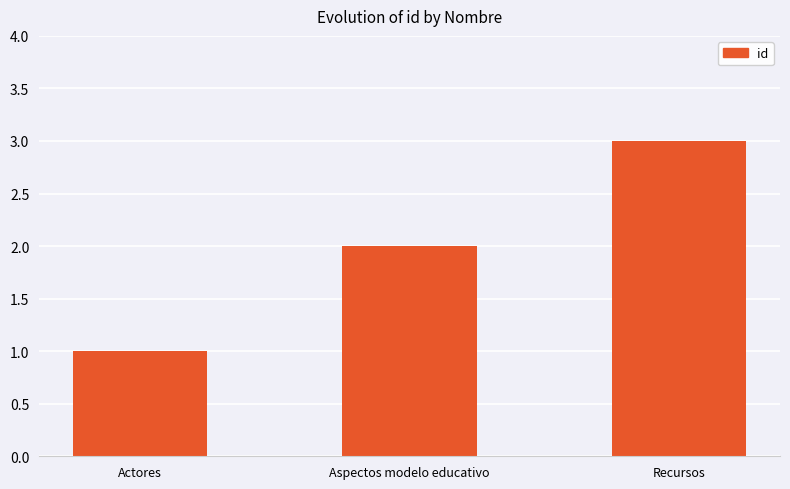

Count the values in the range 1 to 3.

3